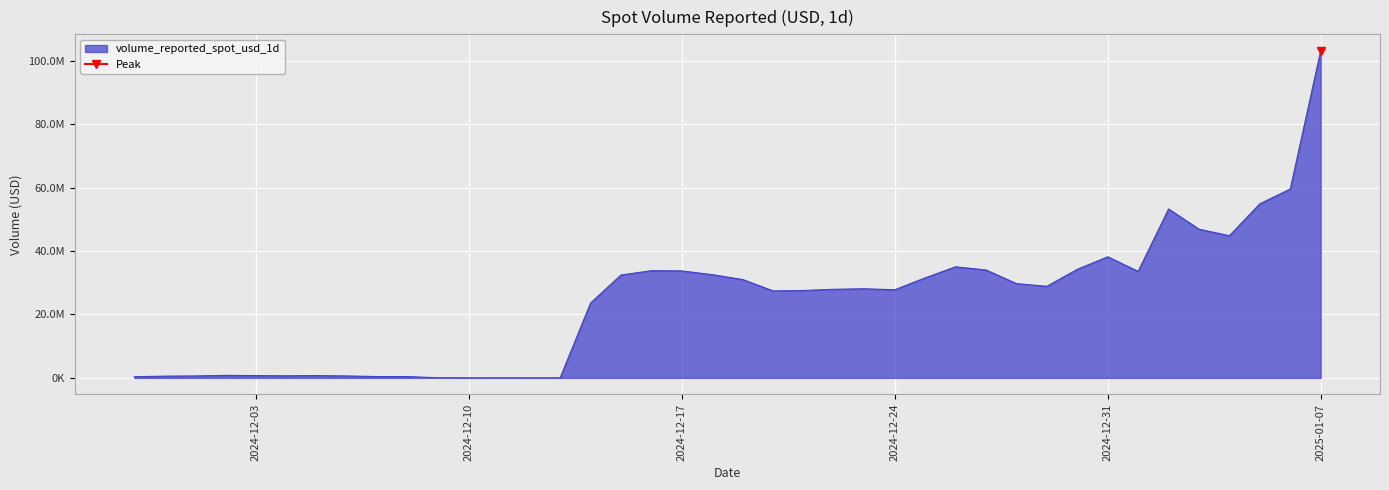

Reading left to right, extract all data points from this chart.

369795.3	540267.5	607127.4	788960.0	715555.3	667703.1	718855.2	604301.2	412278.8	414070.6	22567.9	281.5	3815.9	660.2	235.2	23602633.6	32427250.1	33797040.3	33717149.2	32537038.4	31010549.8	27414097.6	27550586.5	27930058.2	28089775.1	27782283.8	31534020.6	35017142.6	34013974.4	29715341.3	28874657.1	34229800.1	38171749.0	33577494.4	53254387.9	46866672.9	44822153.2	54884212.1	59538578.1	103150535.7